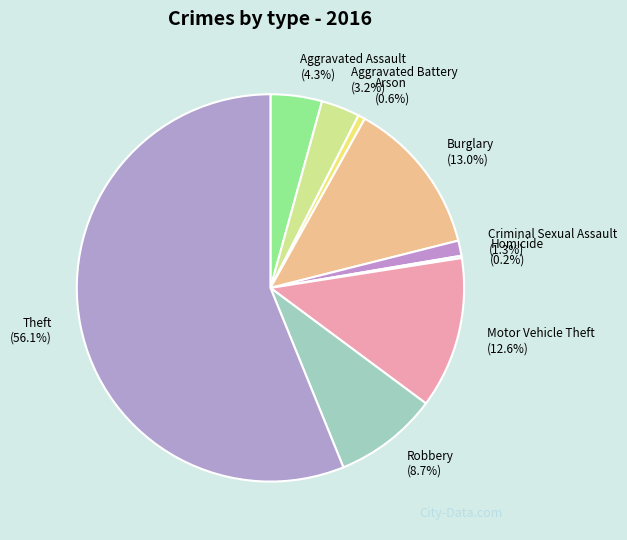

Approximately how many times larger is the value at Motor Vehicle Theft compared to Aggravated Battery?

3.9